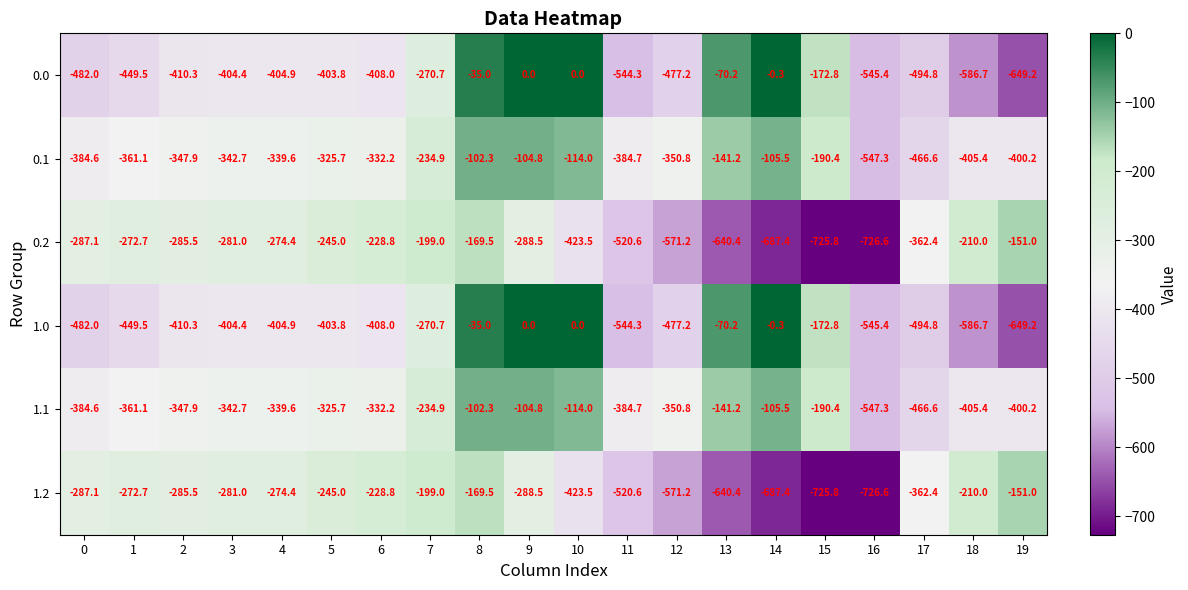

What is the difference between the highest and lowest values at 11?

159.6